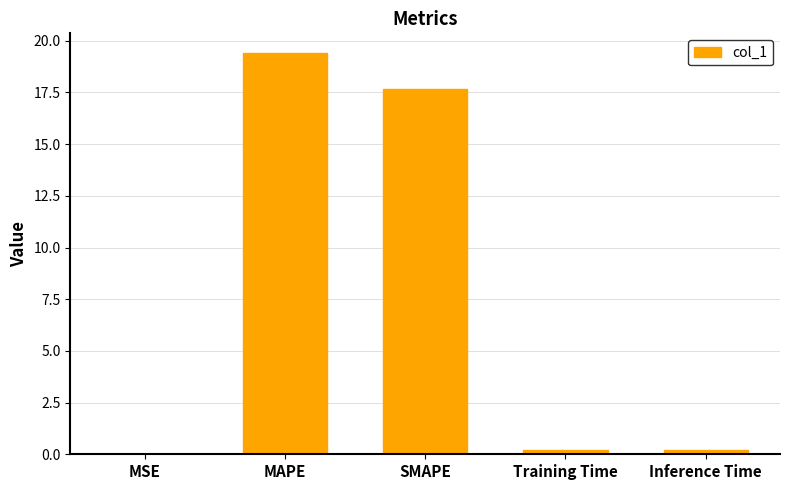

Read the value at MAPE.

19.4